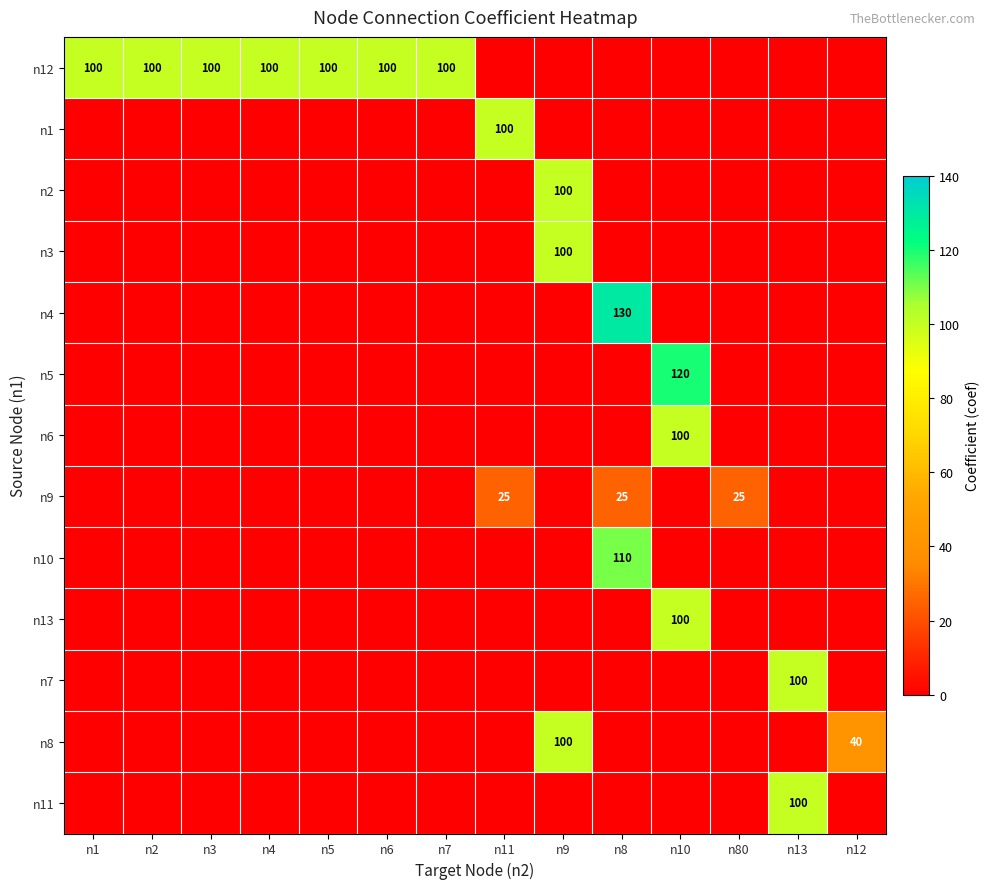

Which category has the lowest value across all series?

n11